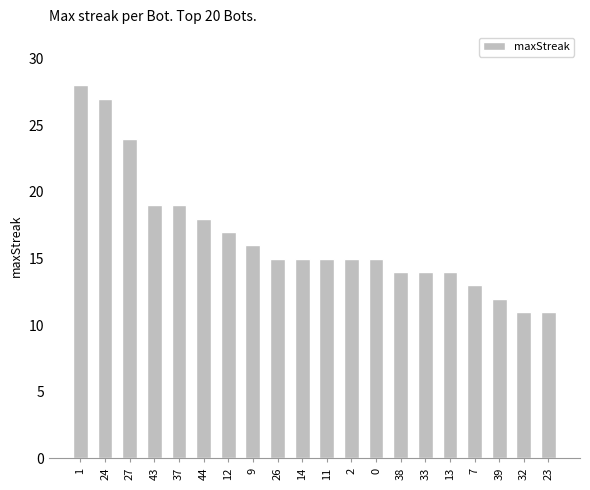

What is the difference between the values at 23 and 14?

4